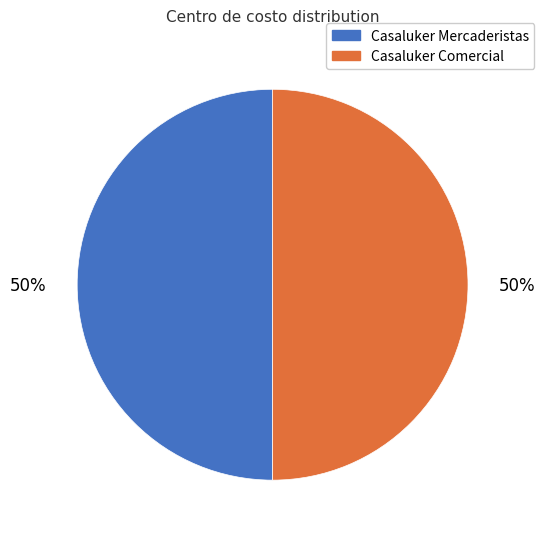

To the nearest percent, what is the average slice percentage?

50%